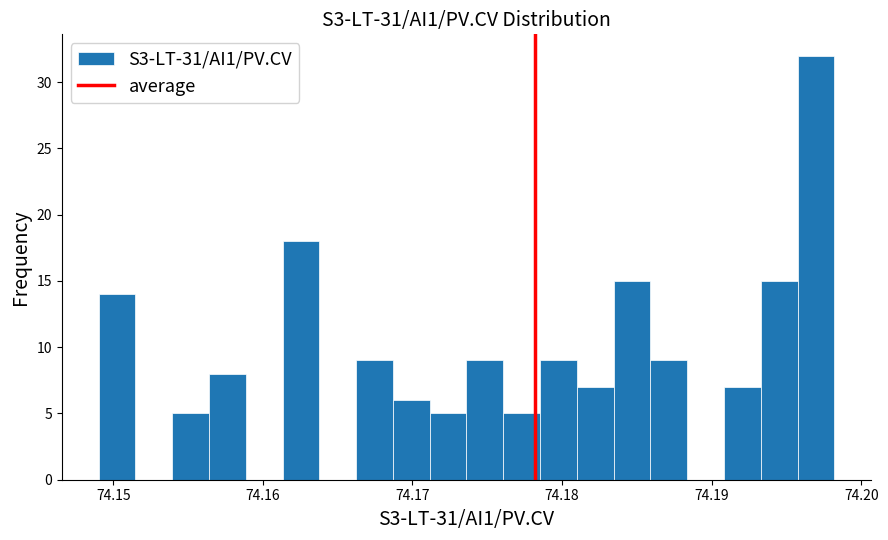

Read against the x-axis, roughly where is the centre of the tallest bar?

74.197